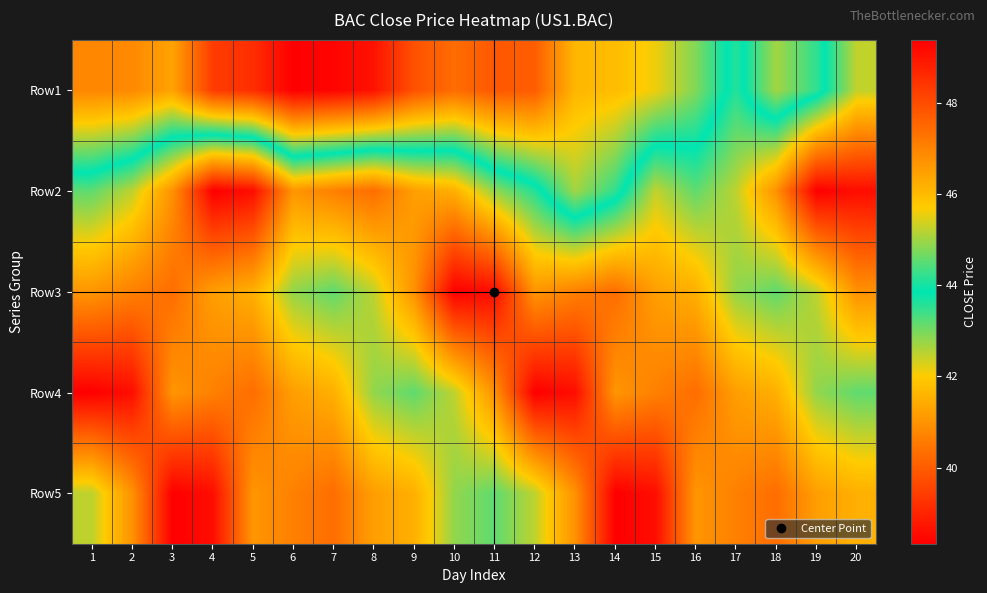

At which category is the sum across all series the highest?

8